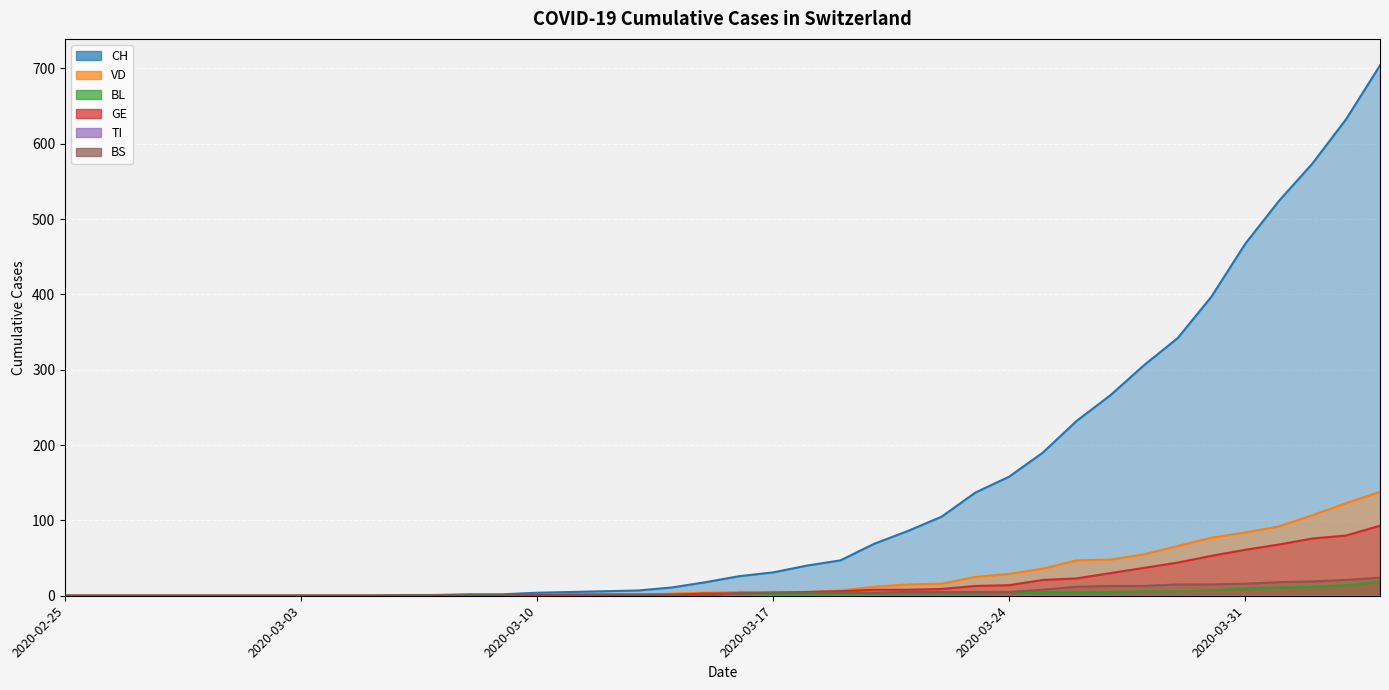

Is it true that CH equals 467 at 2020-03-31?

True